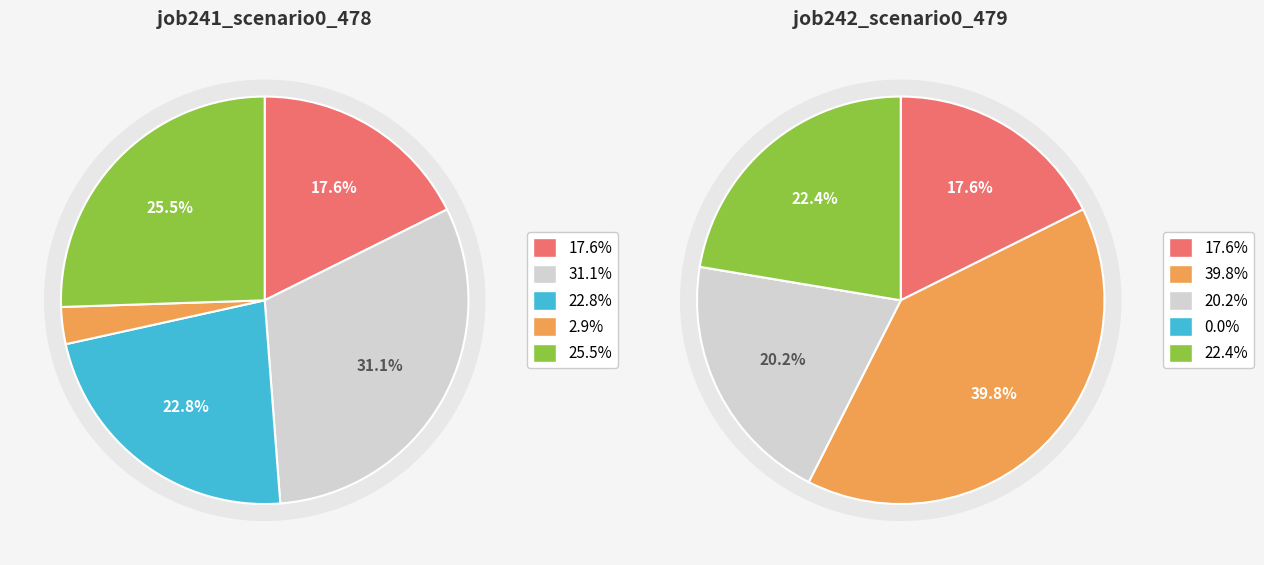

What percentage is NOT represented by in27?

82.4%